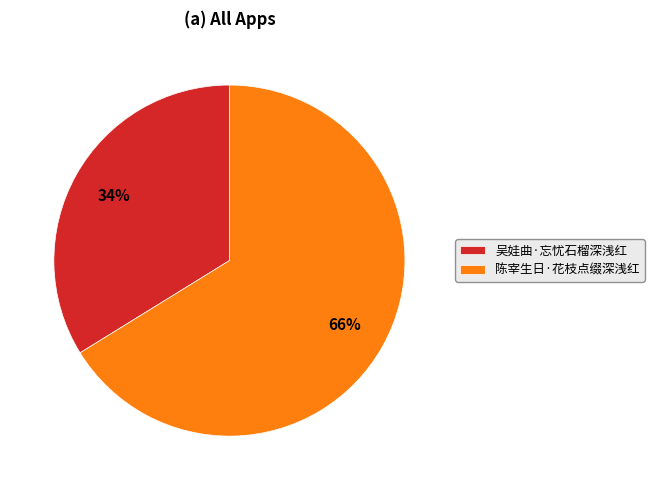

To the nearest percent, what percentage of the pie is 吴娃曲·忘忧石榴深浅红?

34%